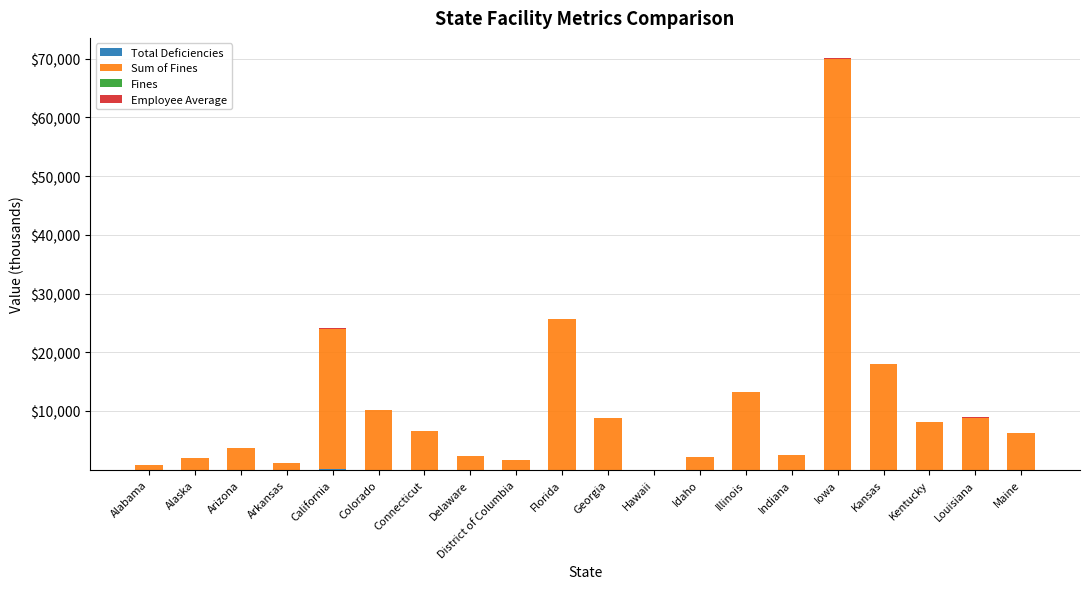

At which category is the sum across all series the highest?

Iowa